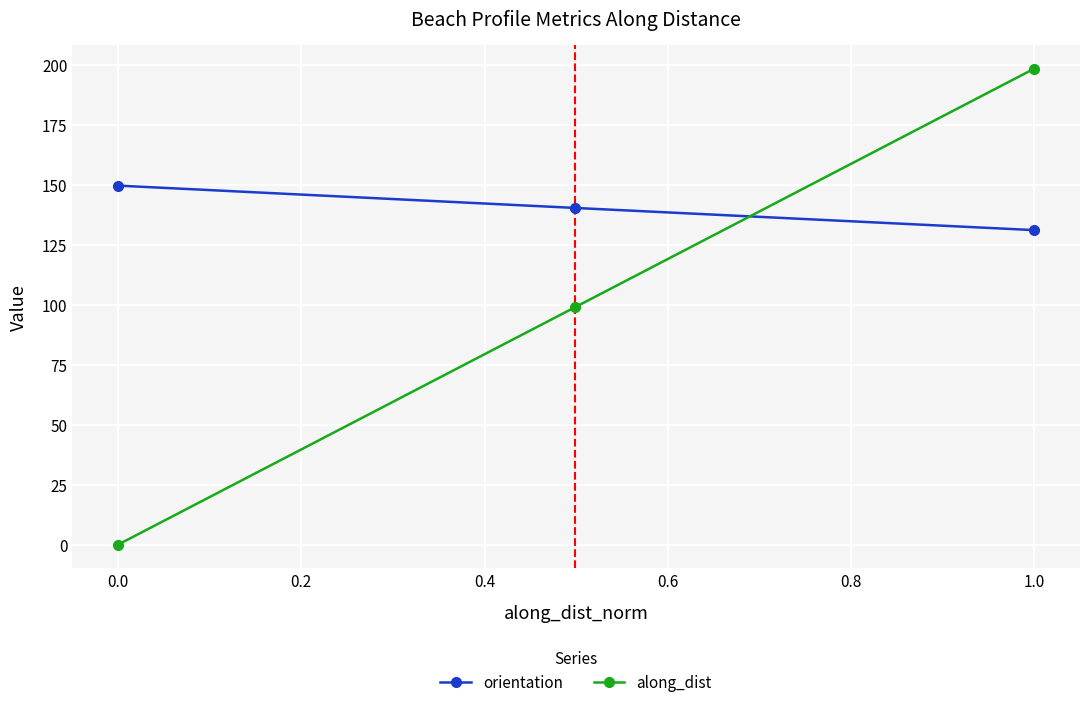

Which series has the widest spread of values?

along_dist